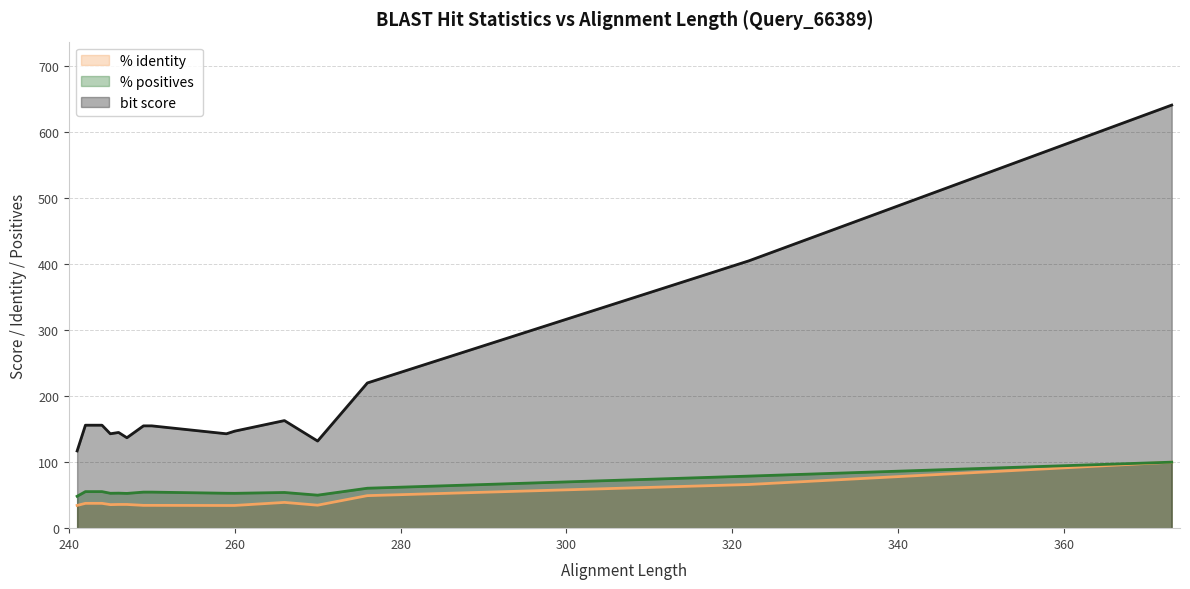

How many lines are shown in the chart?

3